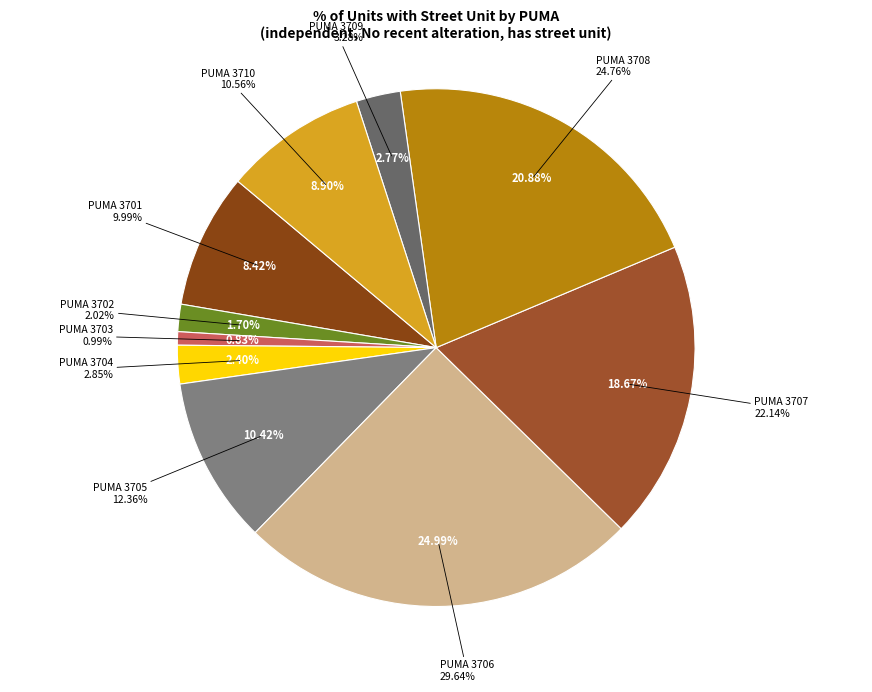

How many slices are in this pie chart?

10